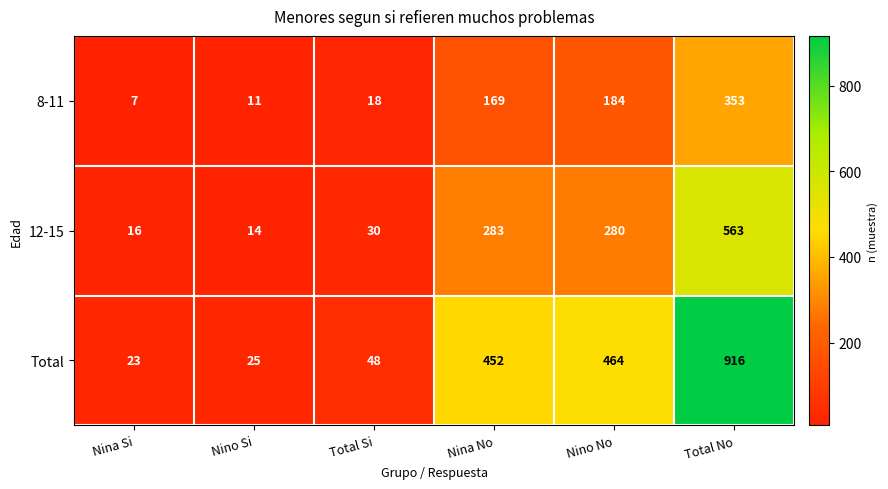

Which series has the largest range (max minus min)?

Total